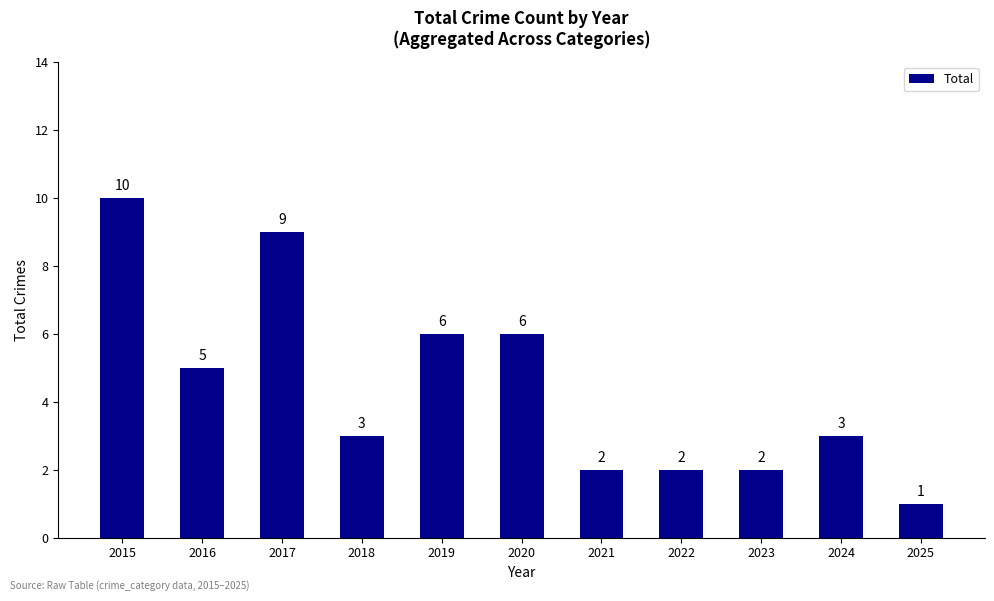

Does the chart contain stacked bars?

No